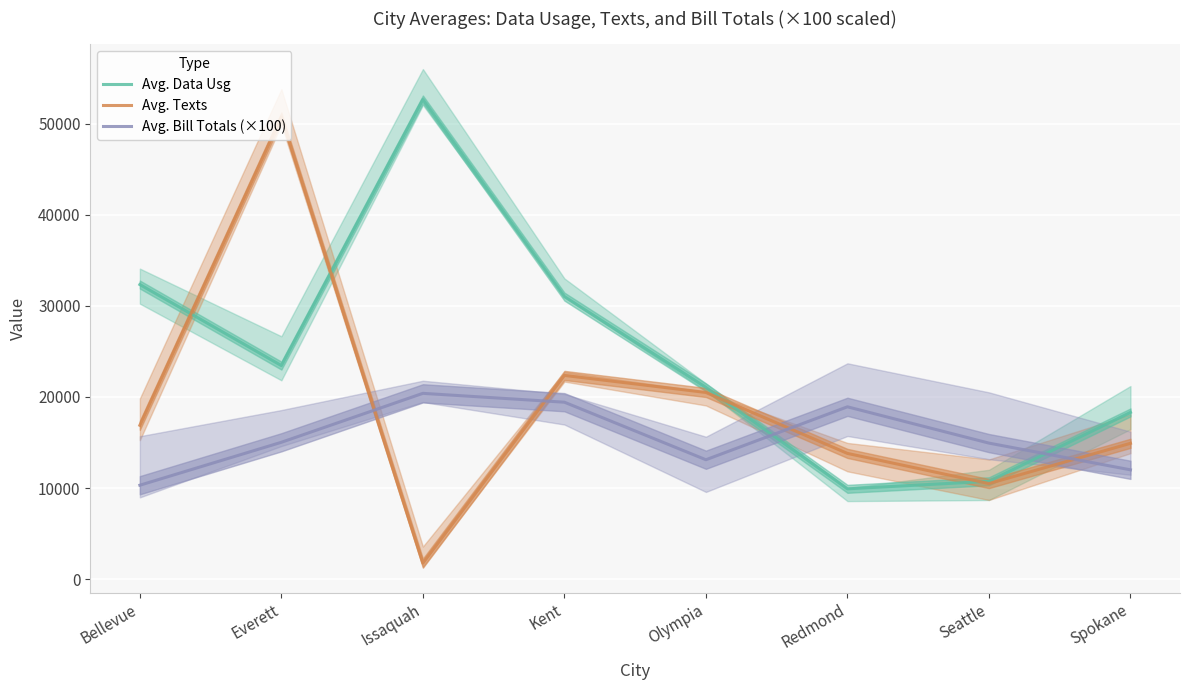

How many interior local valleys does the Avg. Texts series have?

2